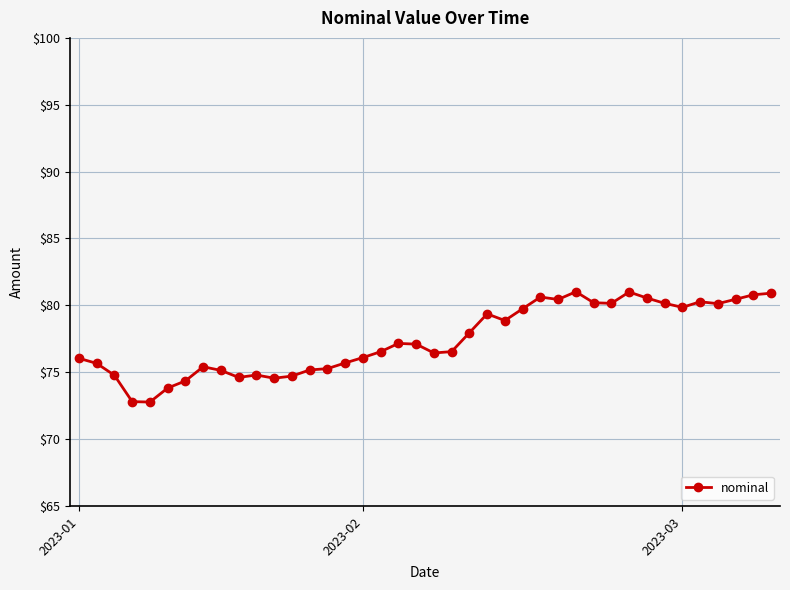

What is the value of the 18th point from the left?

76.5